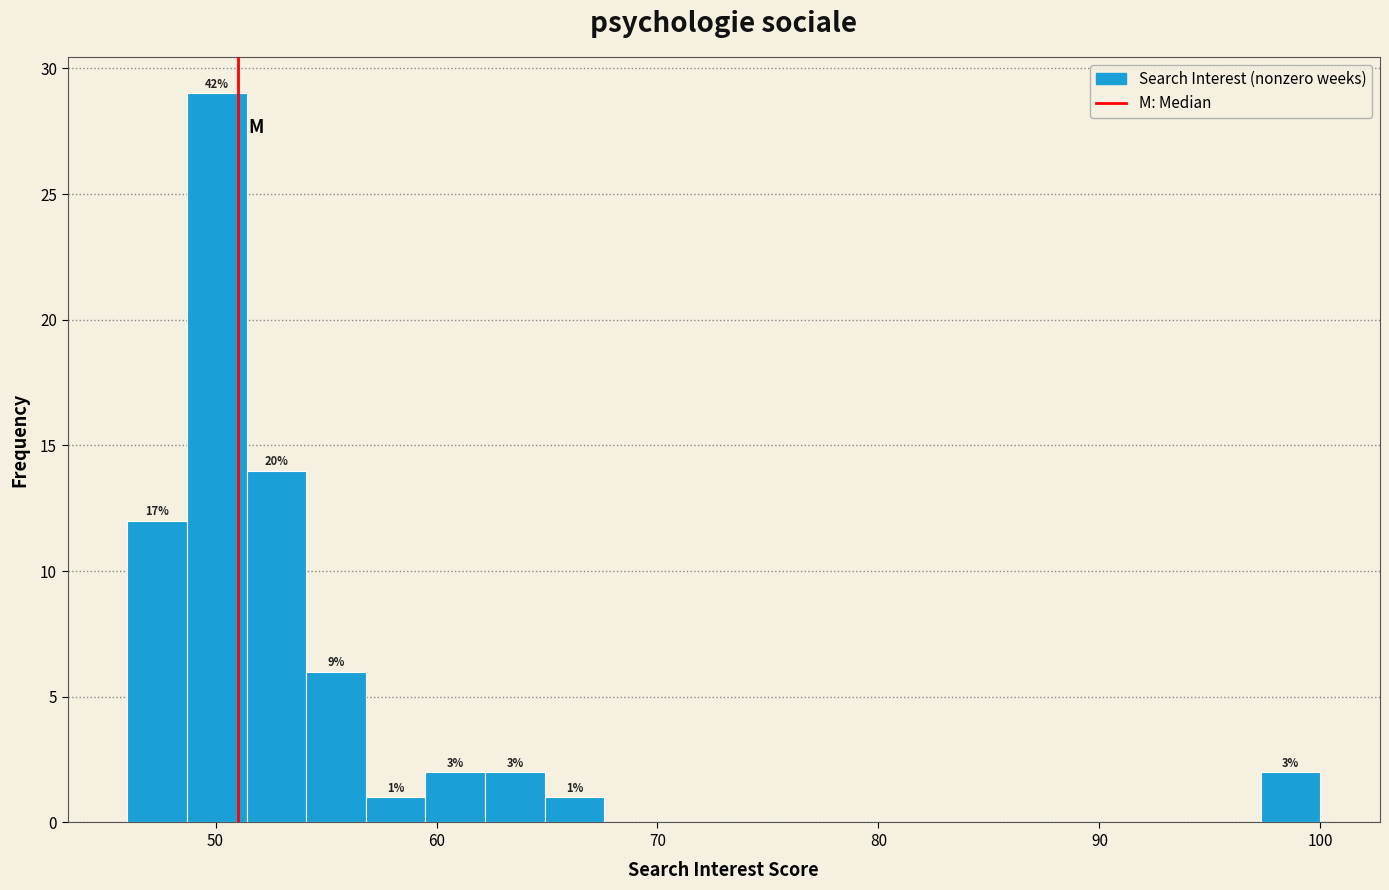

Around what value on the x-axis is the tallest bar? Give the approximate position of its centre, as read against the axis.

50